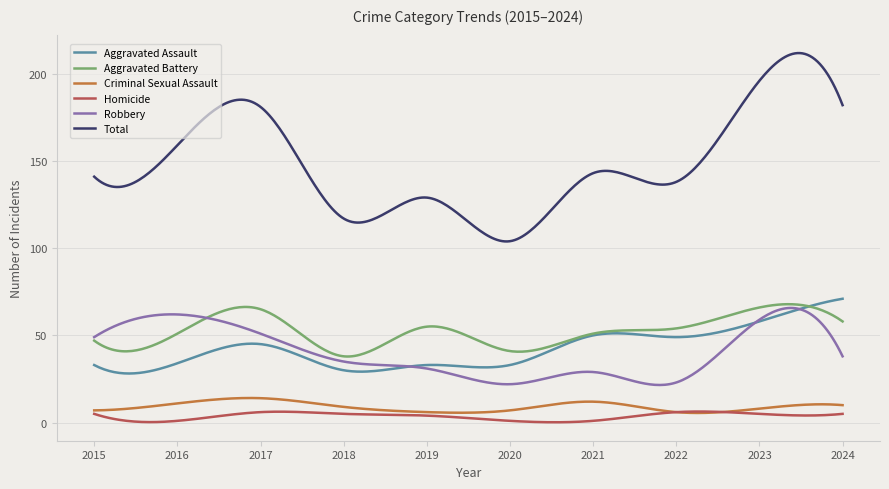

What is the difference between the maximum and minimum values in the Aggravated Assault series?

42.9